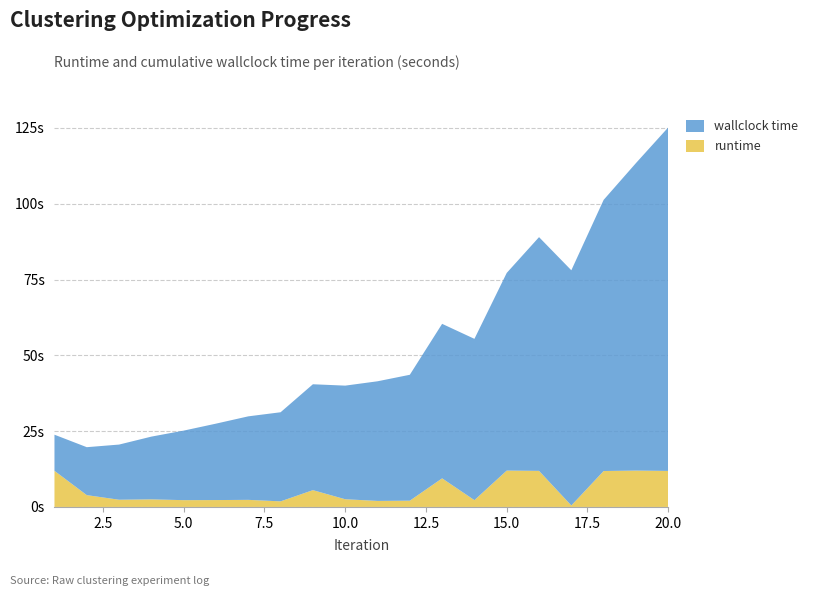

Reading left to right, list all the values displayed in this chart.

runtime: 11.9	3.9	2.4	2.5	2.2	2.3	2.3	1.8	5.5	2.5	2.0	2.1	9.4	2.2	12.0	11.9	0.5	11.8	12.0	11.9
wallclock time: 11.9	15.8	18.2	20.7	22.9	25.2	27.5	29.4	34.9	37.5	39.4	41.5	50.9	53.2	65.2	77.1	77.6	89.4	101.4	113.3